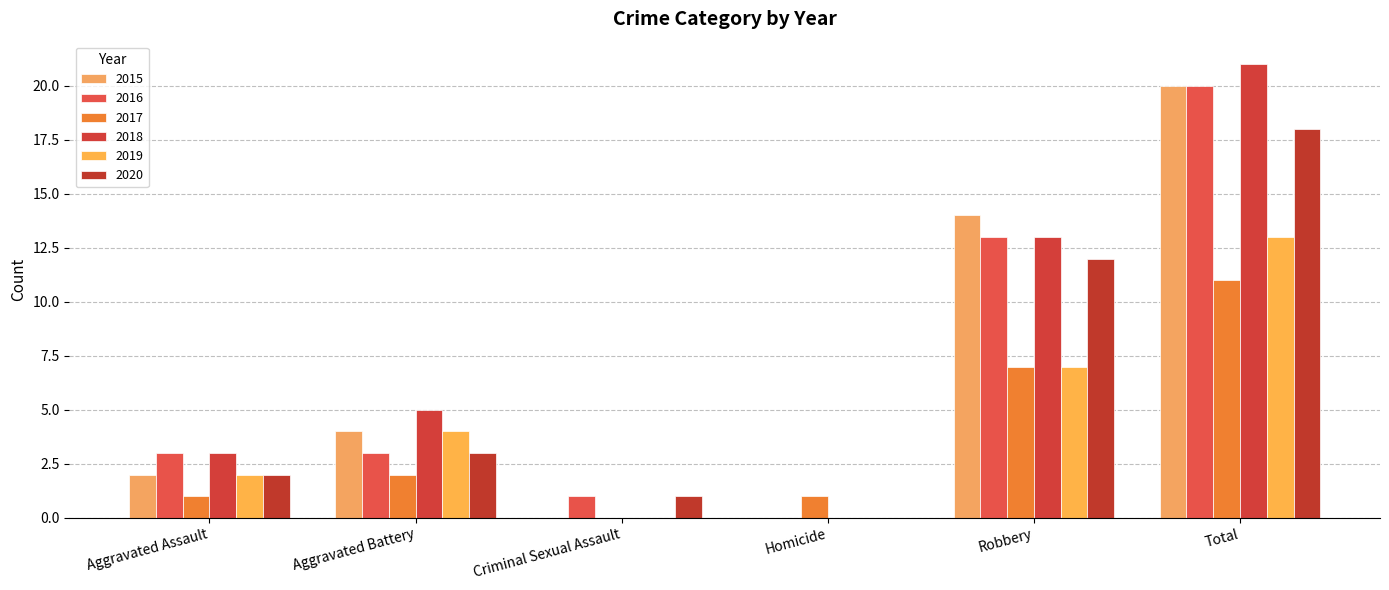

How many data points does each series have?

6